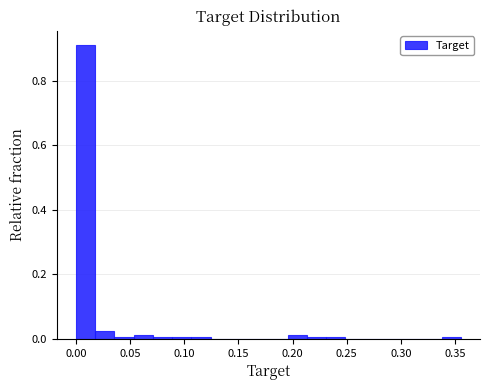

Read against the x-axis, roughly where is the centre of the tallest bar?

0.010